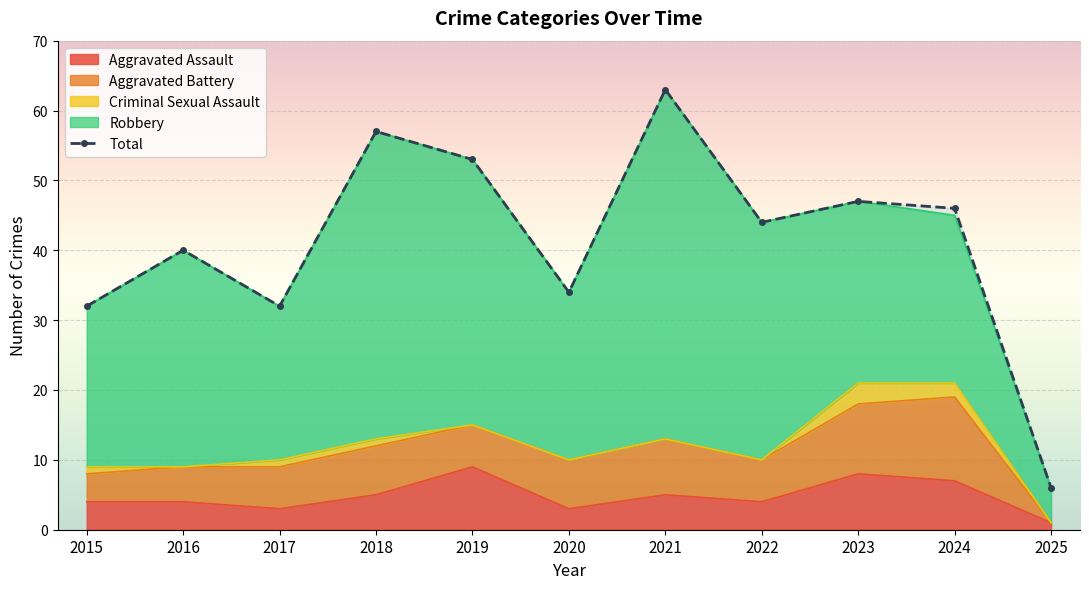

Read the value at 2024, to the nearest 5.

45